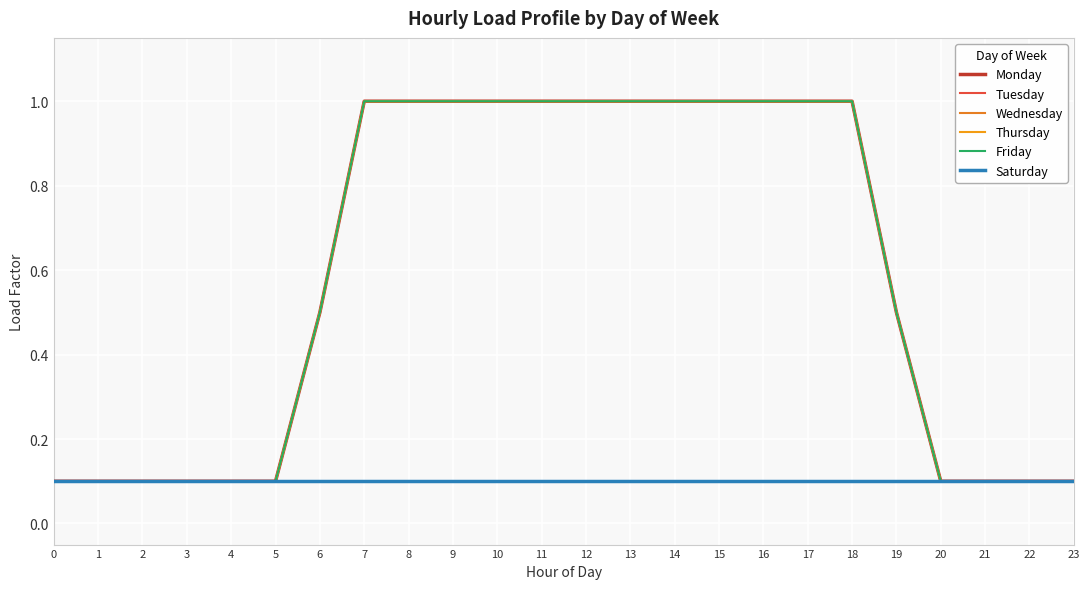

What is the difference between the Thursday values at 7 and 5?

0.9